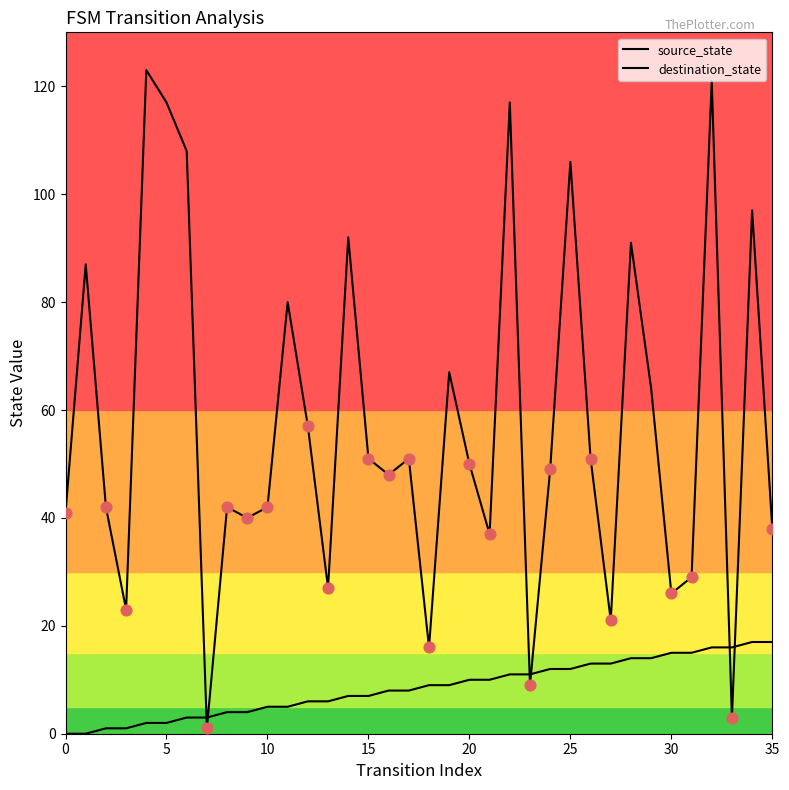

Is this an area chart (filled region under the line)?

No